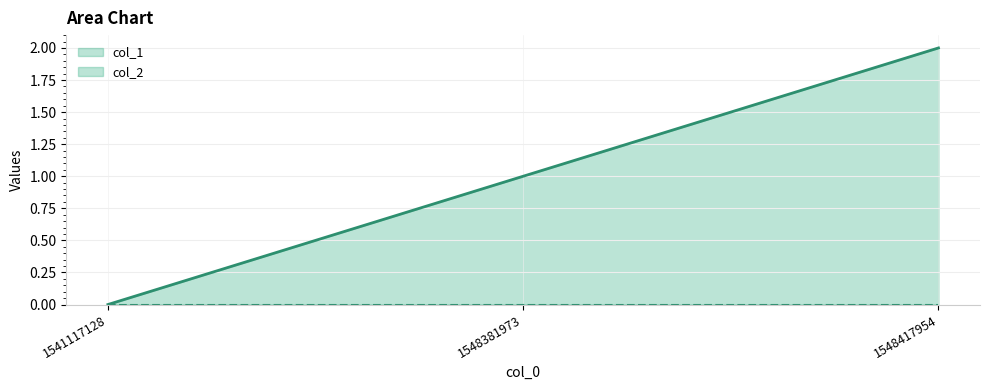

Reading right to left, what are all the values shown in this chart?

2	1	0